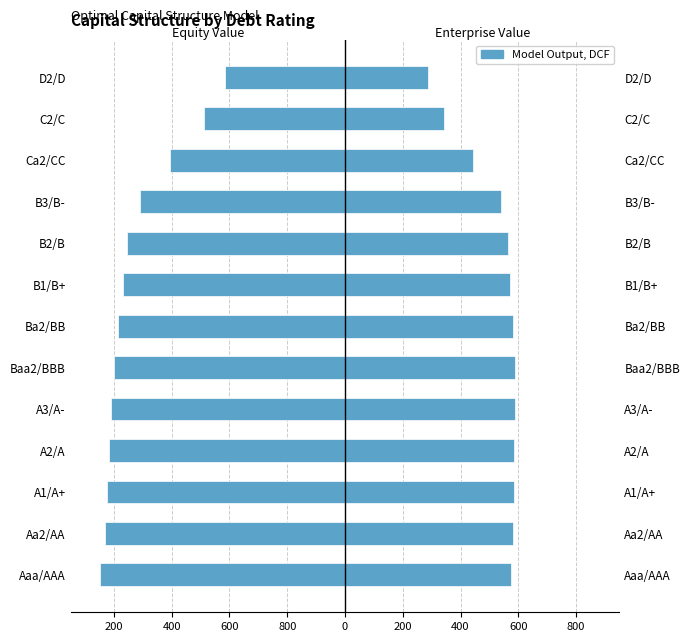

List the series in order of their overall mean, highest first.

Enterprise Value, Equity Value